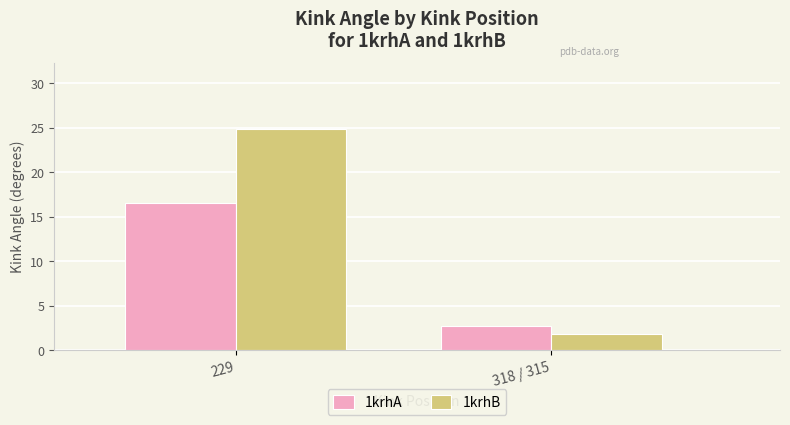

How many bars are there in total?

4